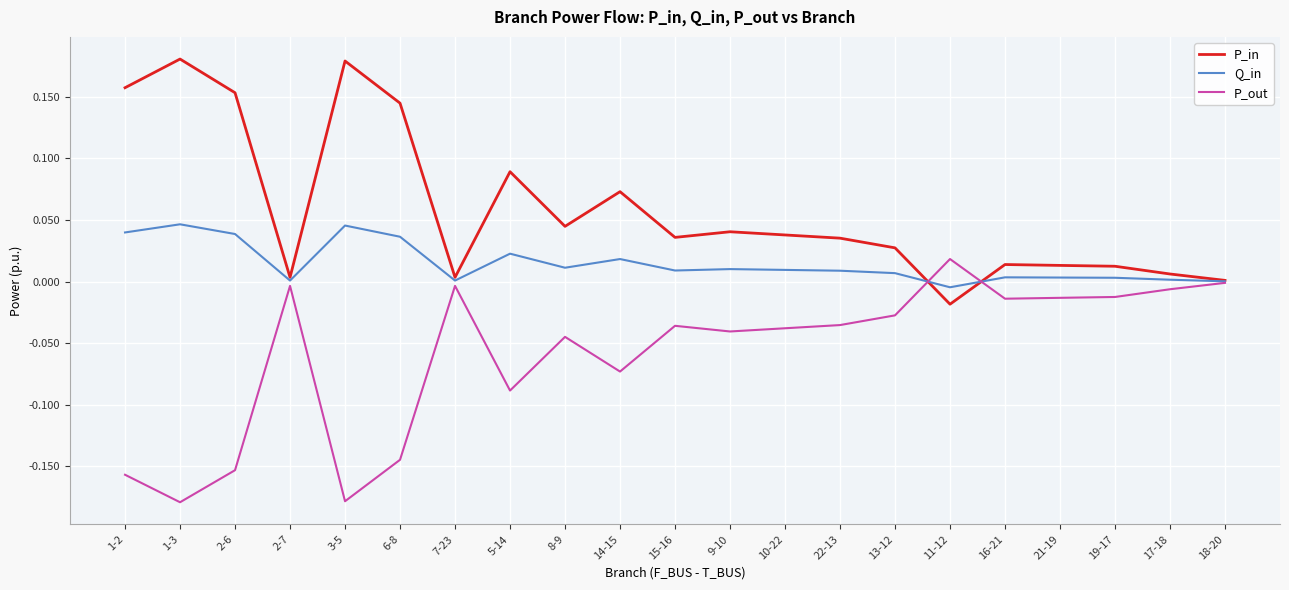

The P_out series shows 0.0 at 11-12. True or false?

True